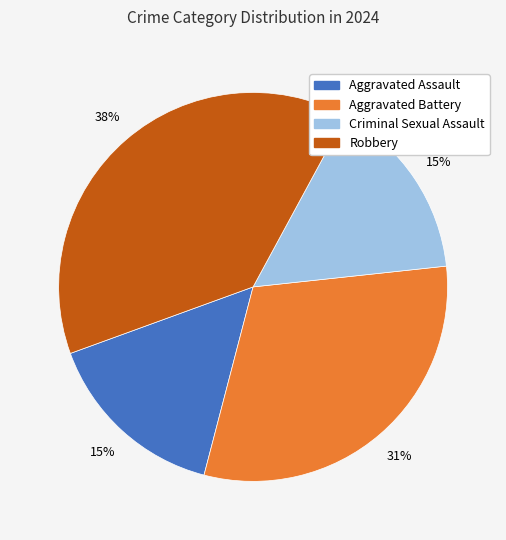

To the nearest percent, what portion does Aggravated Battery represent?

31%